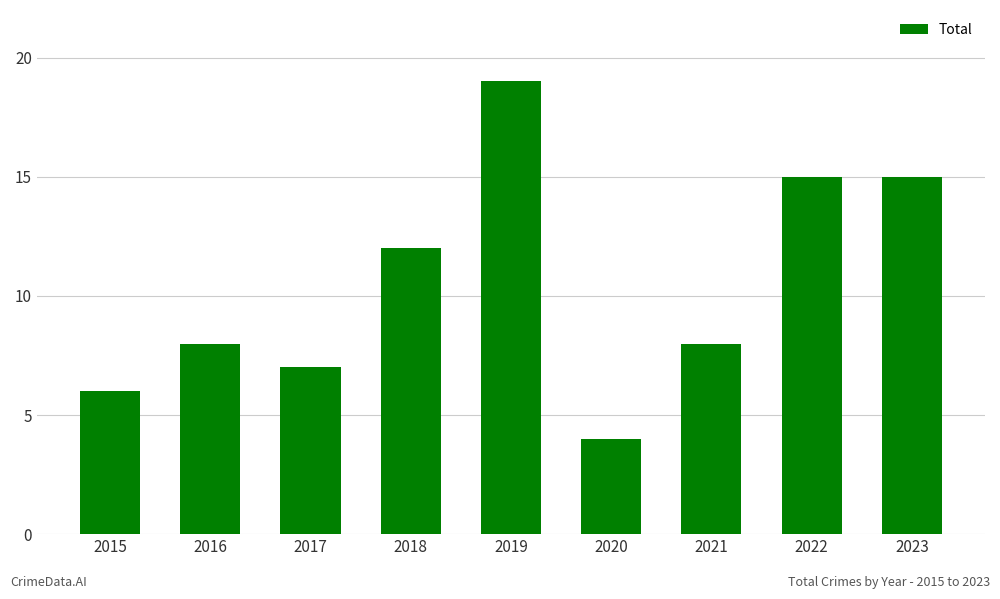

Count the number of categories in the chart.

9